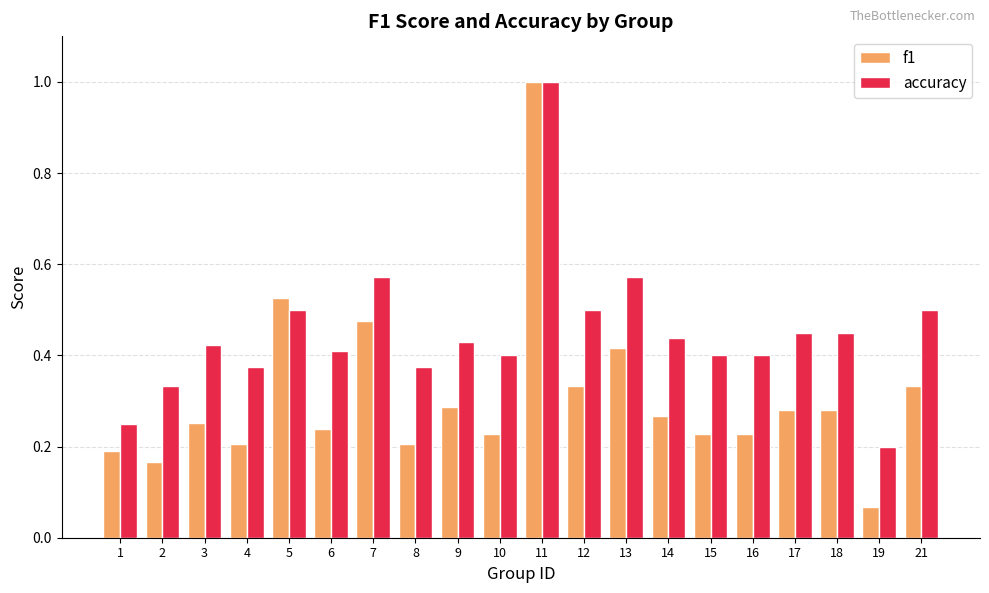

Rank the series at 14 from lowest to highest value.

f1, accuracy